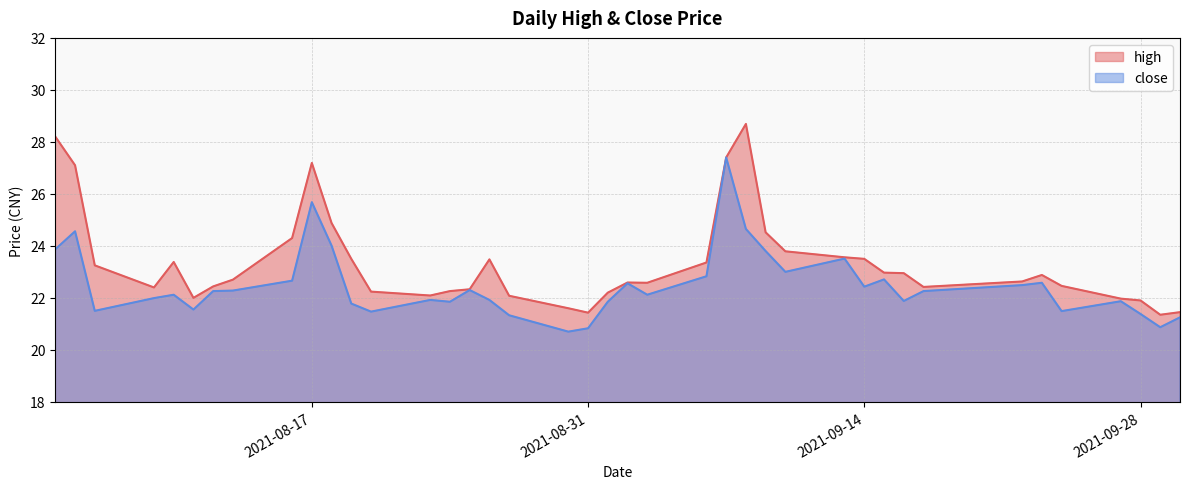

What is the sum of all high values?

934.0